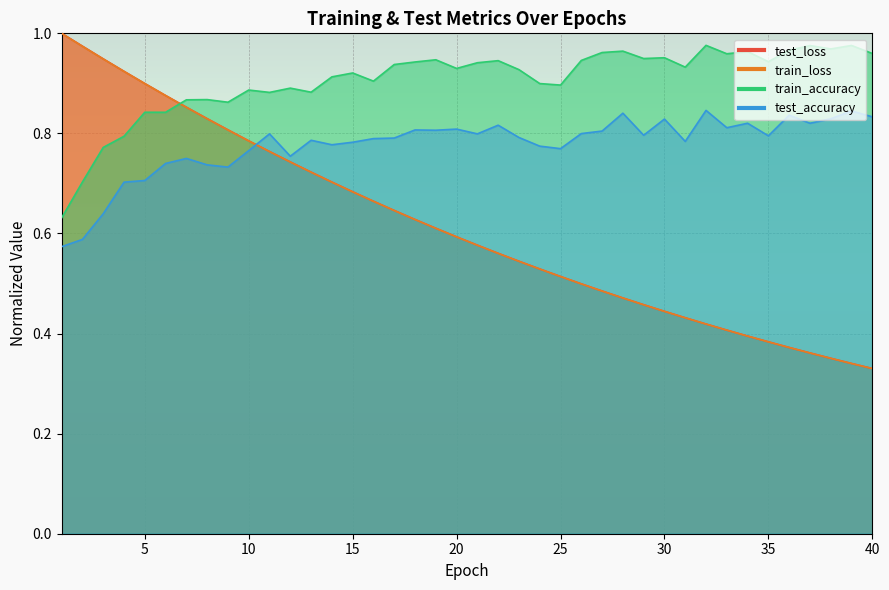

Is the value of train_loss at 37 greater than the value of train_accuracy at 17?

No